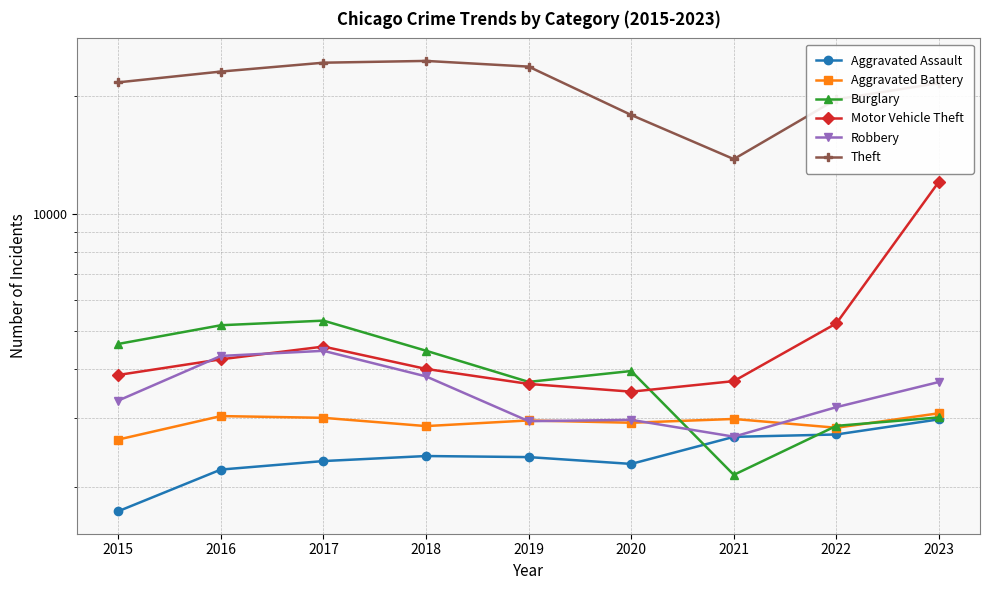

At which category is the sum across all series the highest?

2023